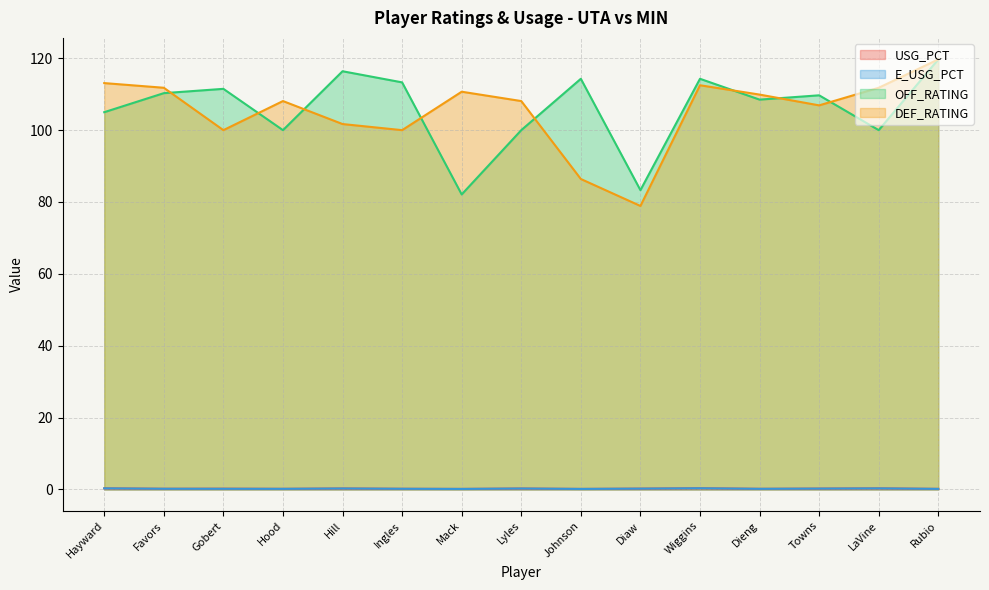

True or false: OFF_RATING has a value of 69.9 at Johnson.

False